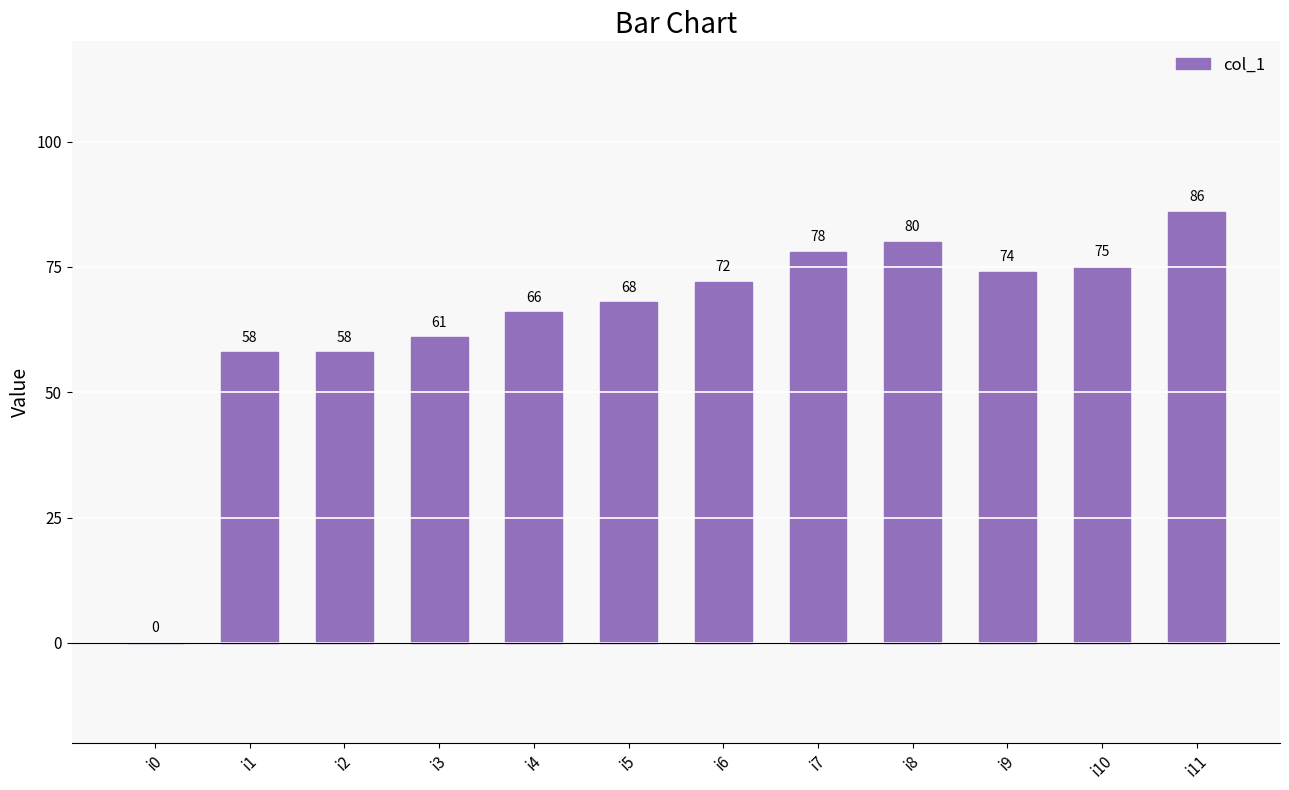

The chart shows a value of 95 at i4. True or false?

False